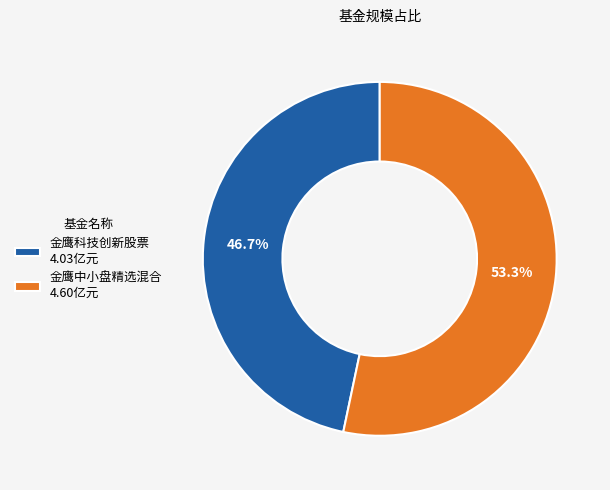

True or false: 金鹰科技创新股票 accounts for 47% of the total.

True